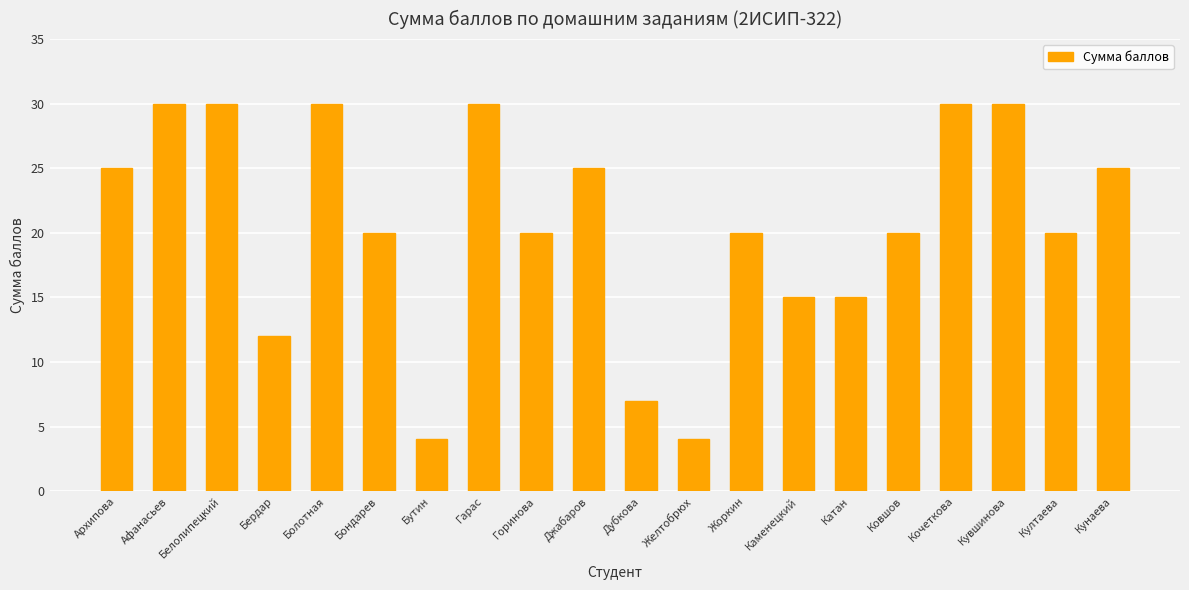

Count the number of data series in this chart.

1